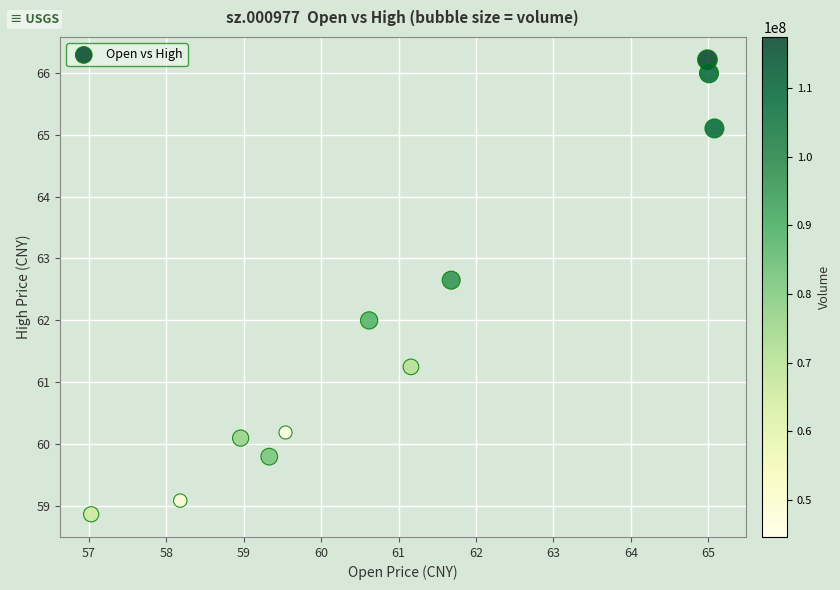

What is the average X value?

61.1